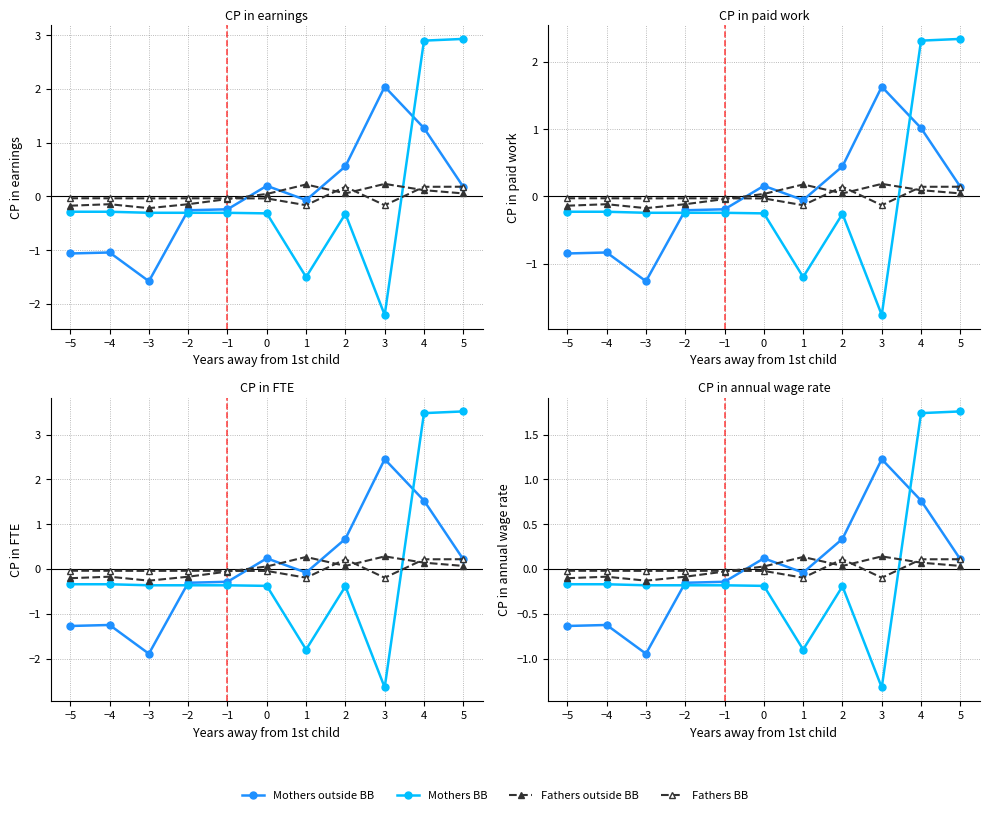

Reading left to right, extract all data points from this chart.

Mothers outside BB: −5=-0.6	−4=-0.6	−3=-0.9	−2=-0.2	−1=-0.1	0=0.1	1=-0.0	2=0.3	3=1.2	4=0.8	5=0.1
Mothers BB: −5=-0.2	−4=-0.2	−3=-0.2	−2=-0.2	−1=-0.2	0=-0.2	1=-0.9	2=-0.2	3=-1.3	4=1.7	5=1.8
Fathers outside BB: −5=-0.1	−4=-0.1	−3=-0.1	−2=-0.1	−1=-0.0	0=0.0	1=0.1	2=0.0	3=0.1	4=0.1	5=0.0
Fathers BB: −5=-0.0	−4=-0.0	−3=-0.0	−2=-0.0	−1=-0.0	0=-0.0	1=-0.1	2=0.1	3=-0.1	4=0.1	5=0.1